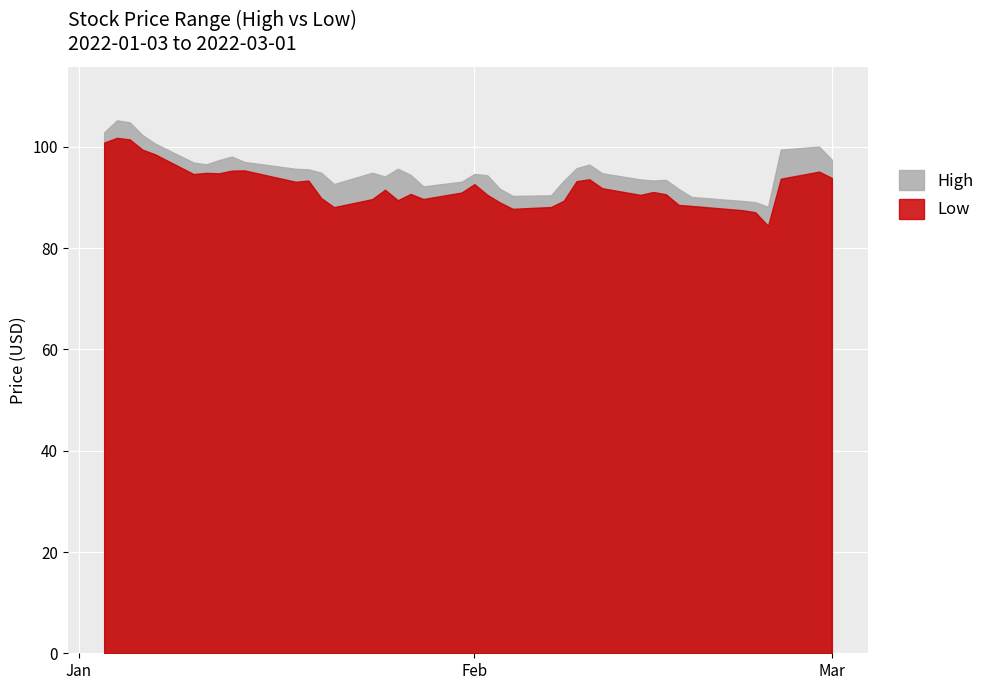

The Low series shows 25.3 at 8. True or false?

False